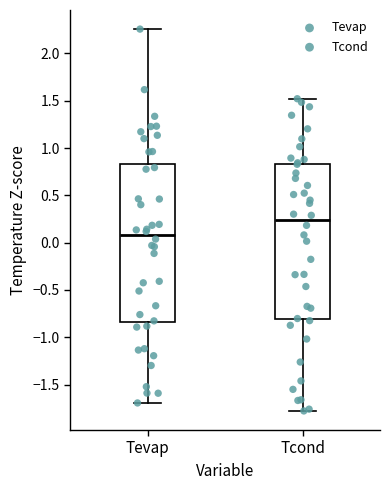

Where is the upper edge of the box for Tcond on the y-axis? The values are not printed on the chart, so give them approximately, as read against the axis.

0.85